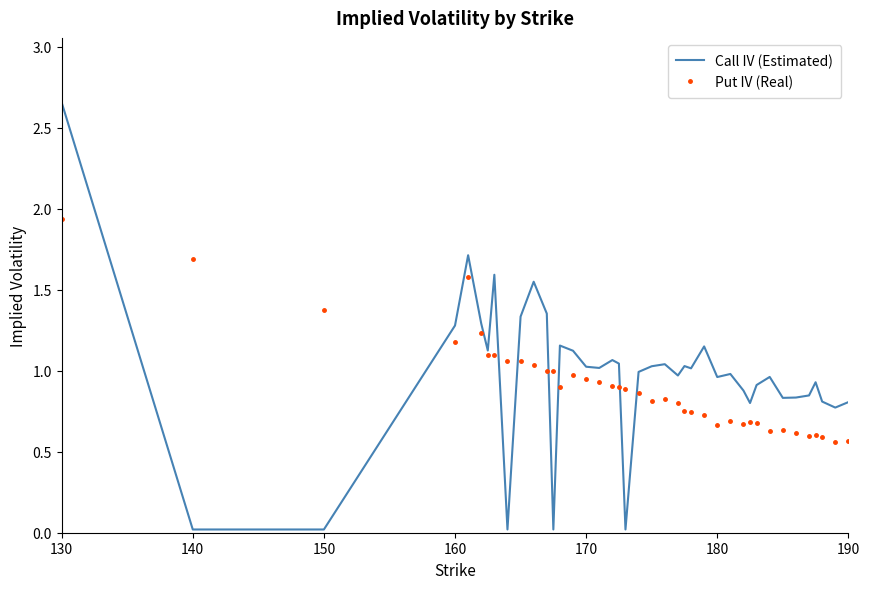

Rank the series by their maximum value, from highest to lowest.

Call IV (Estimated), Put IV (Real)